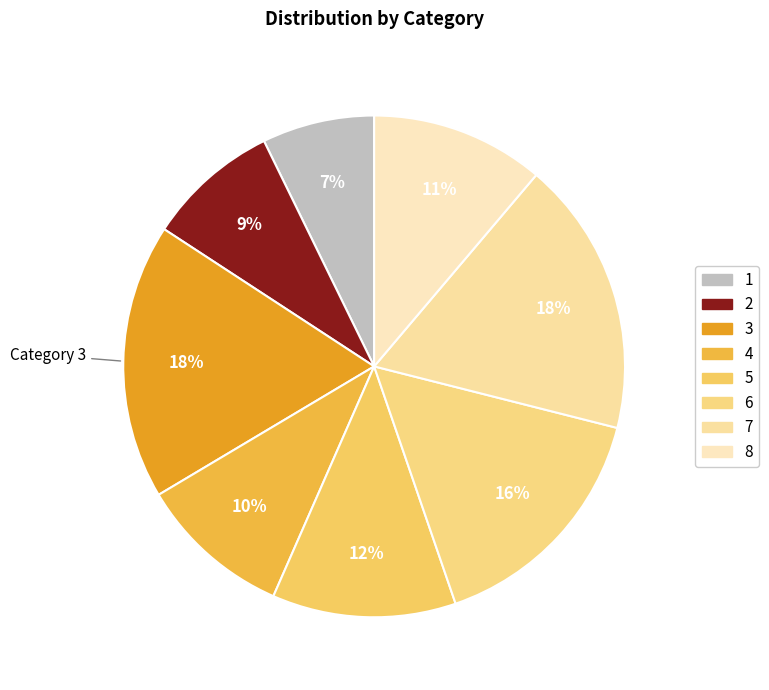

To the nearest percent, what is the average slice percentage?

12%